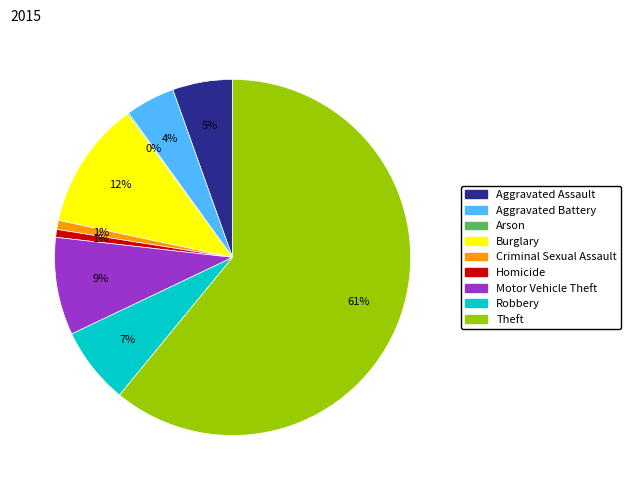

Is there any slice that represents more than half of the pie?

Yes